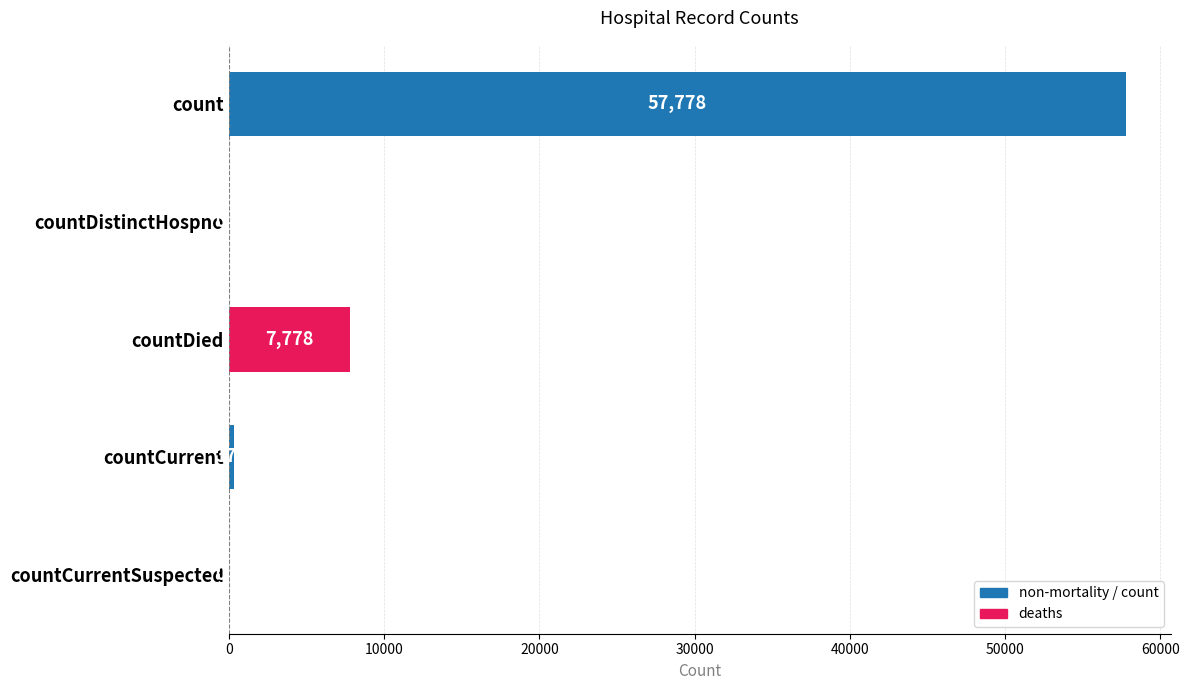

Reading bottom to top, list all the values displayed in this chart.

countCurrentSuspected=0	countCurrent=371	countDied=7778	countDistinctHospno=0	count=57778